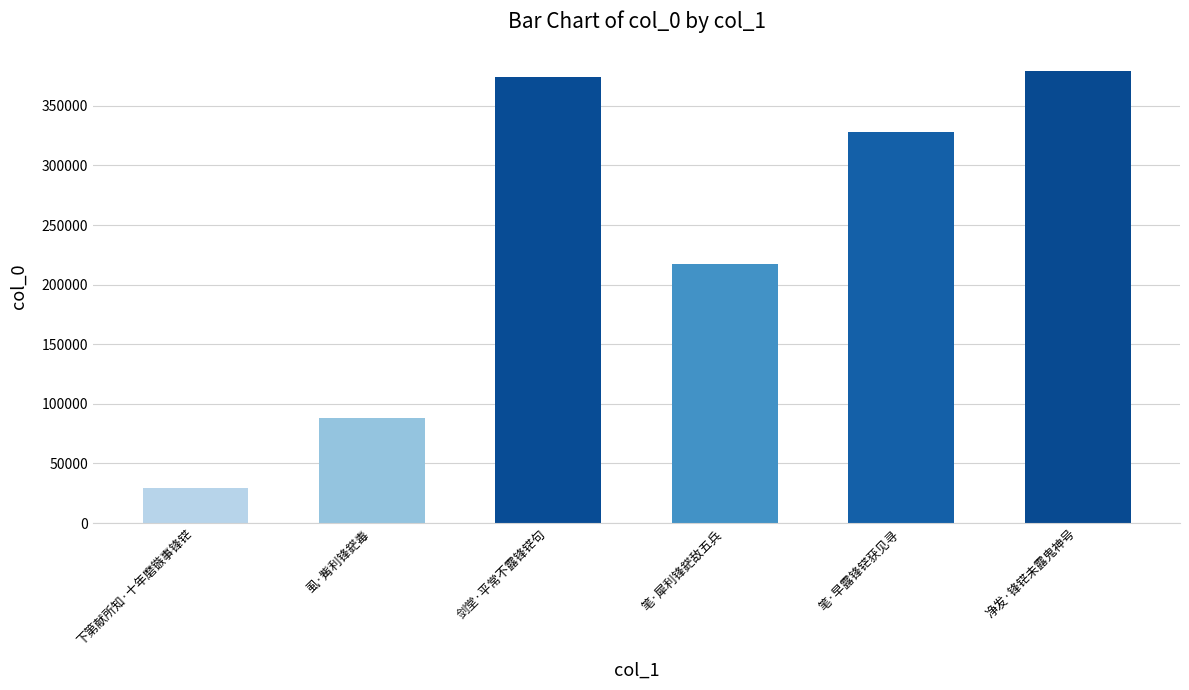

How many data points does each series have?

6